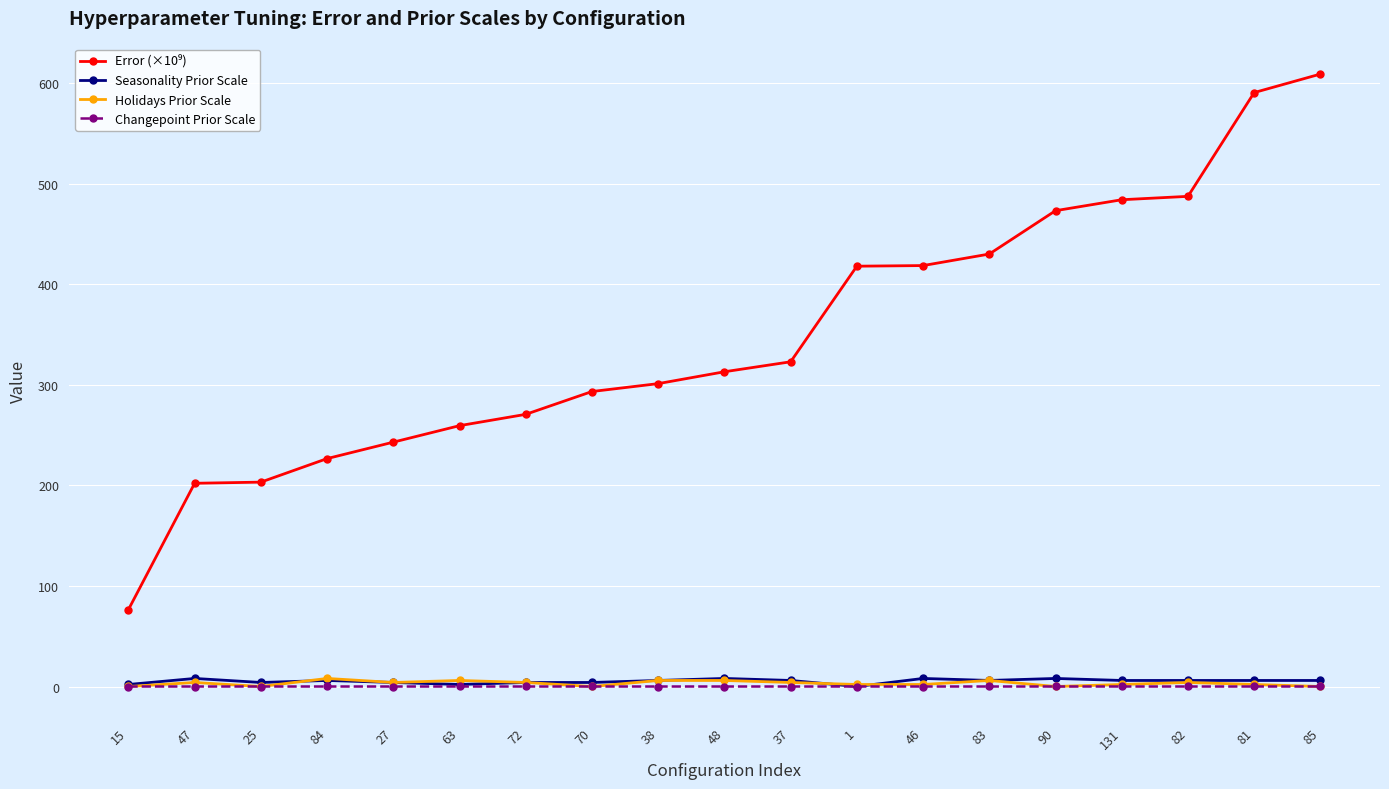

What is the highest value of the Holidays Prior Scale series?

8.0